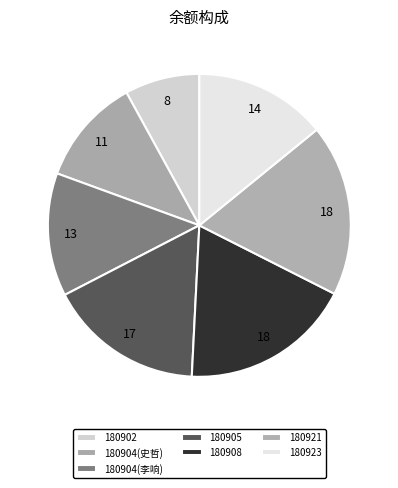

What is the total percentage of 180904(李响) and 180908?

31.5%